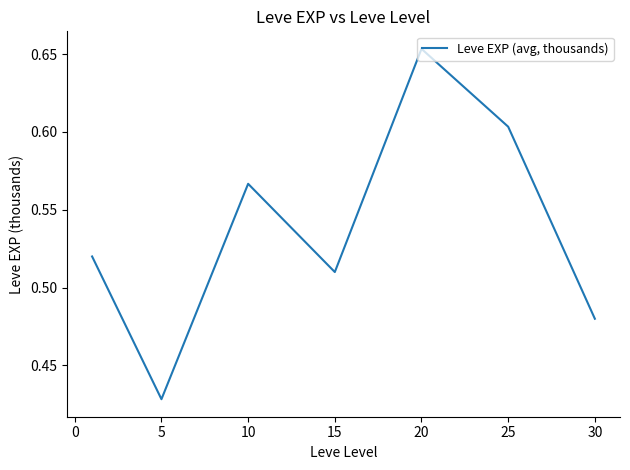

Count the number of categories in the chart.

7